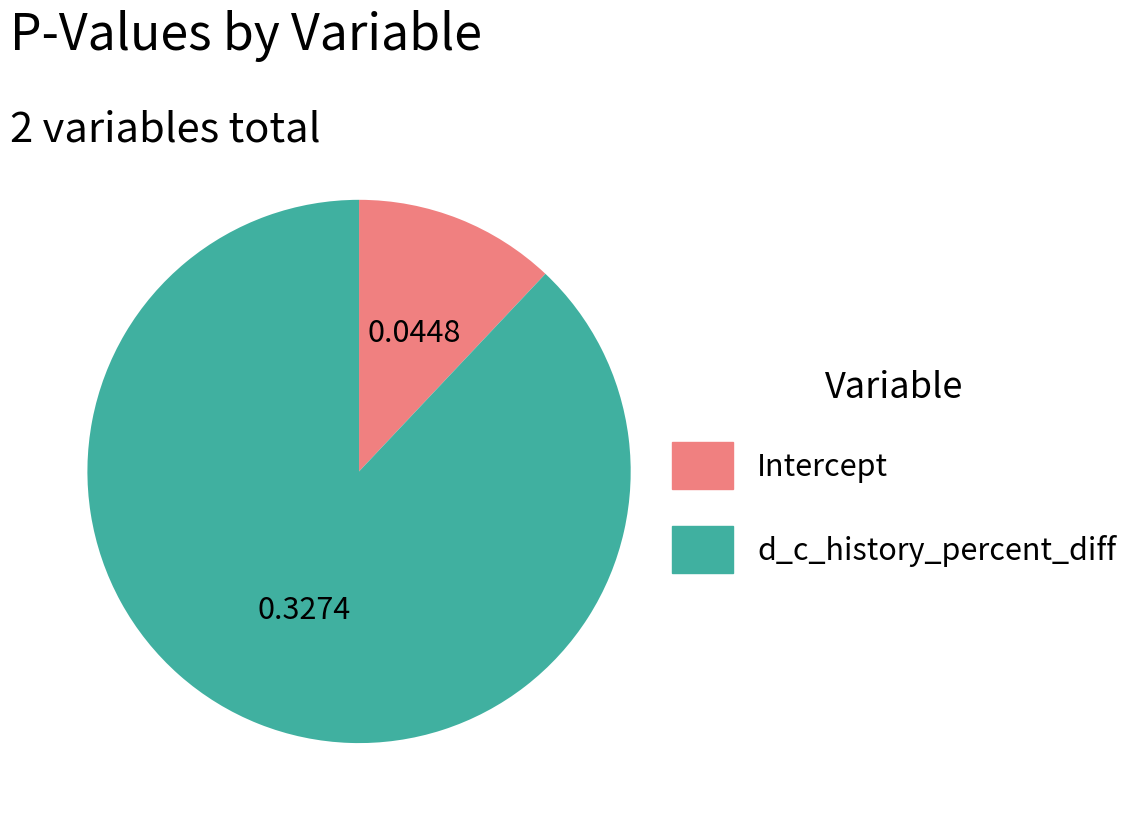

Combined, do Intercept and d_c_history_percent_diff account for over 50%?

Yes